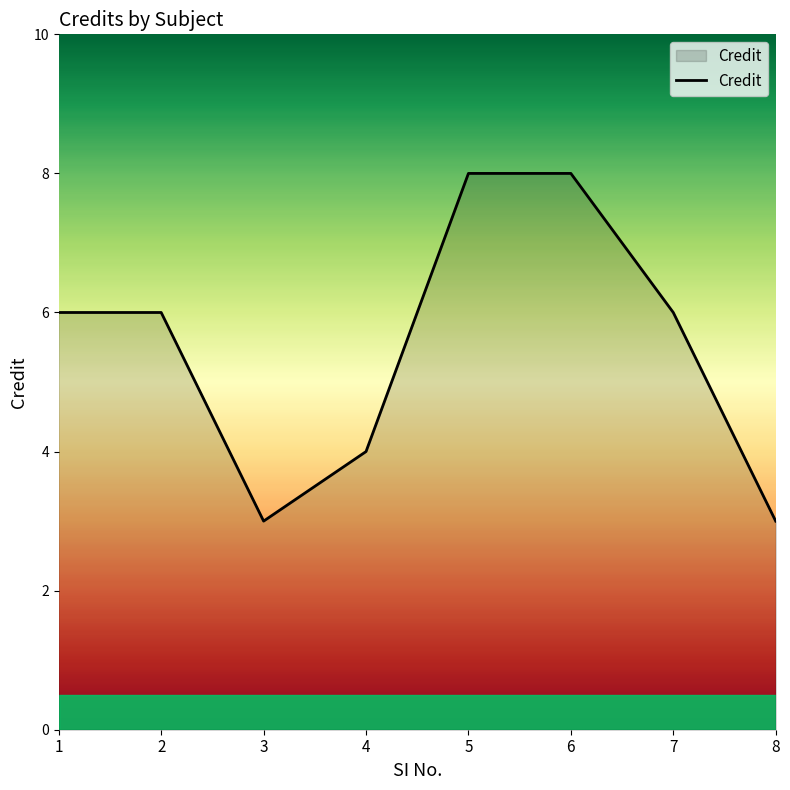

What is the difference between the maximum and second lowest values?

5